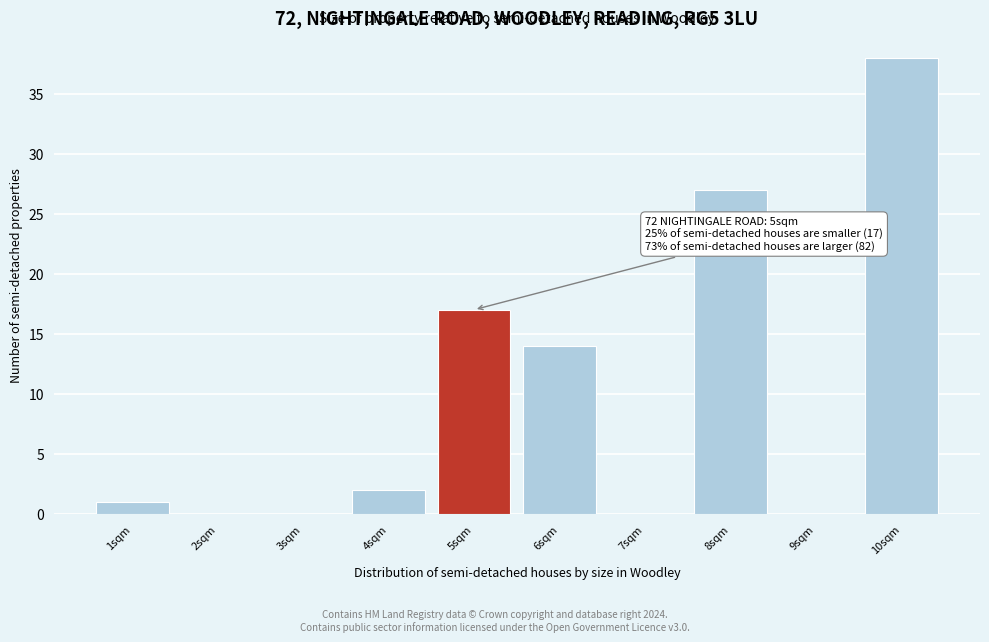

Over which range of the x-axis is the bar tallest?

9.5 to 10.5